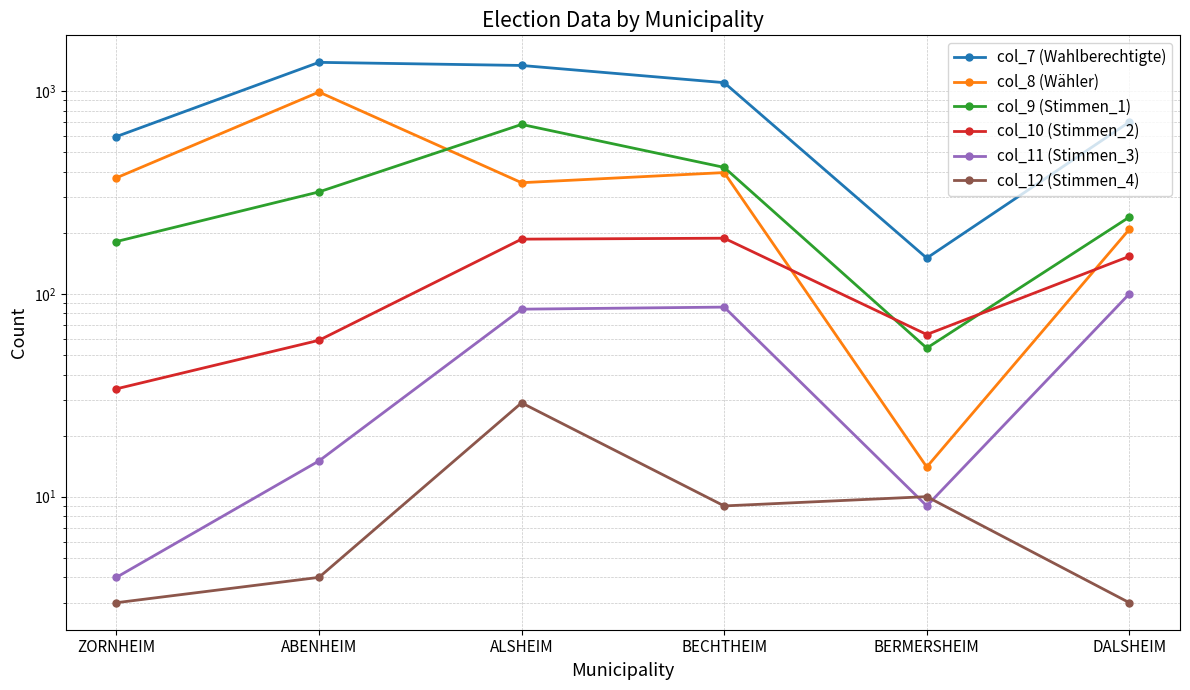

True or false: col_12 (Stimmen_4) and col_11 (Stimmen_3) intersect in this chart.

True